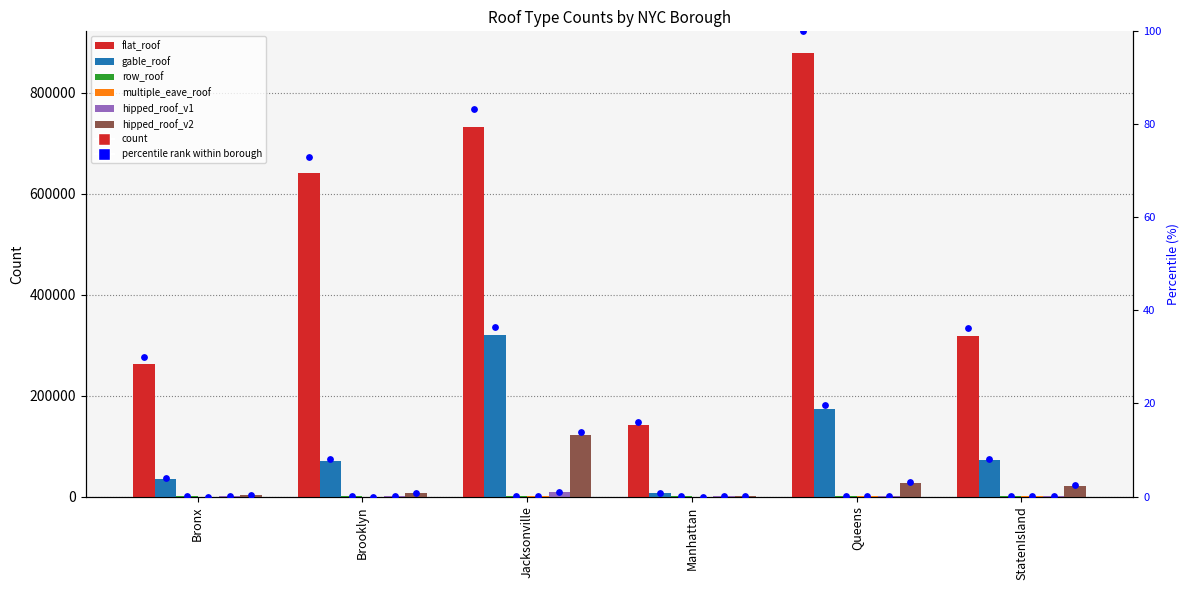

Which series reaches the minimum Y coordinate?

row_roof